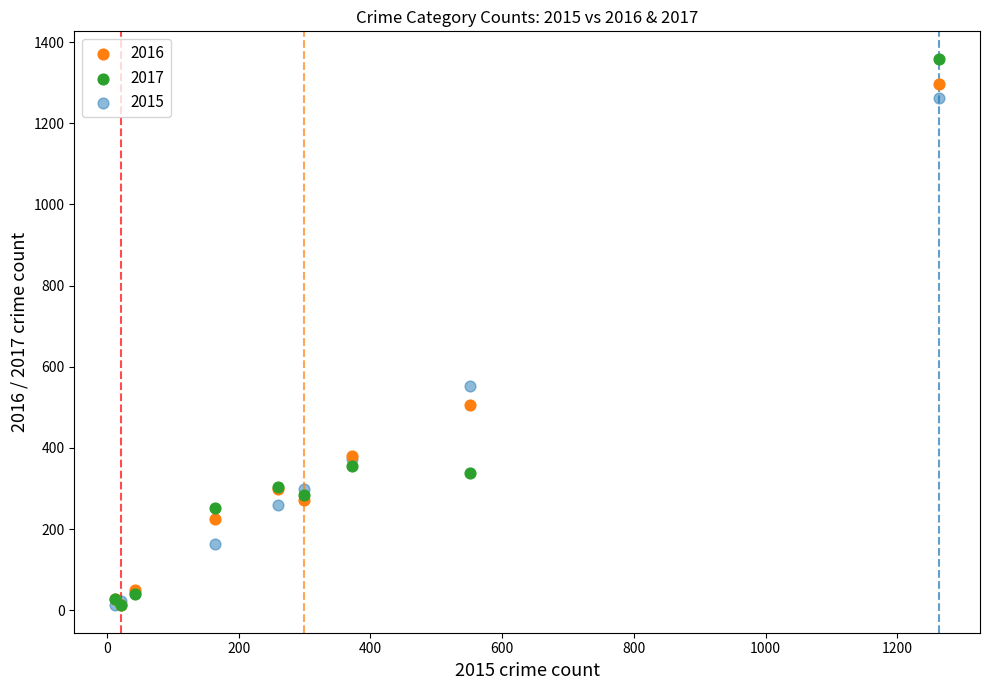

What are all the series names shown in the legend?

2016, 2017, 2015